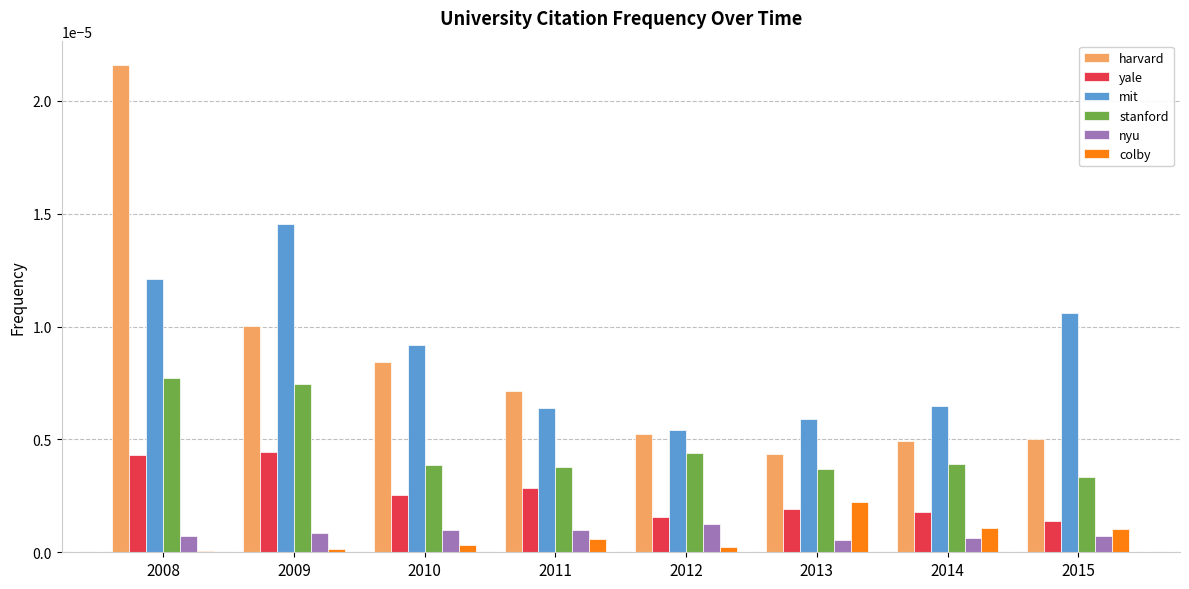

Which label corresponds to the largest value in the chart?

2008